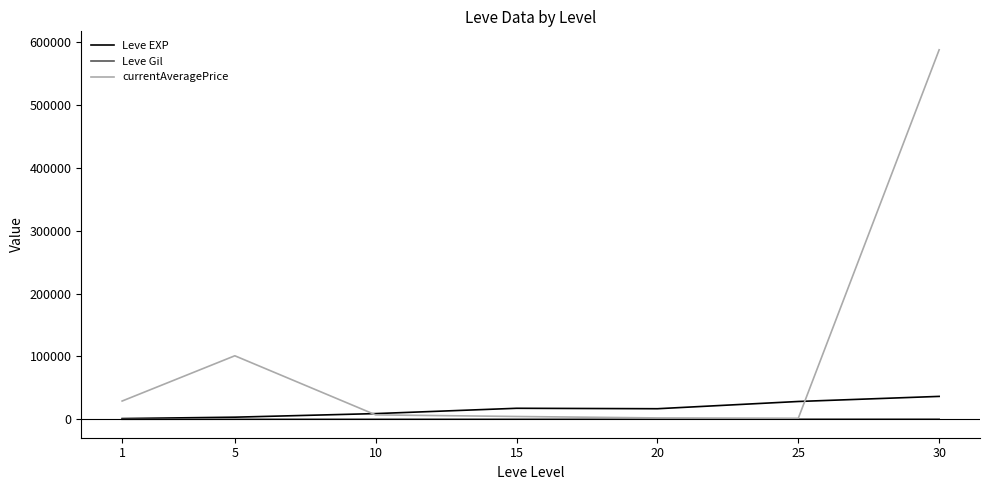

List the series in order of their peak value, highest first.

currentAveragePrice, Leve EXP, Leve Gil